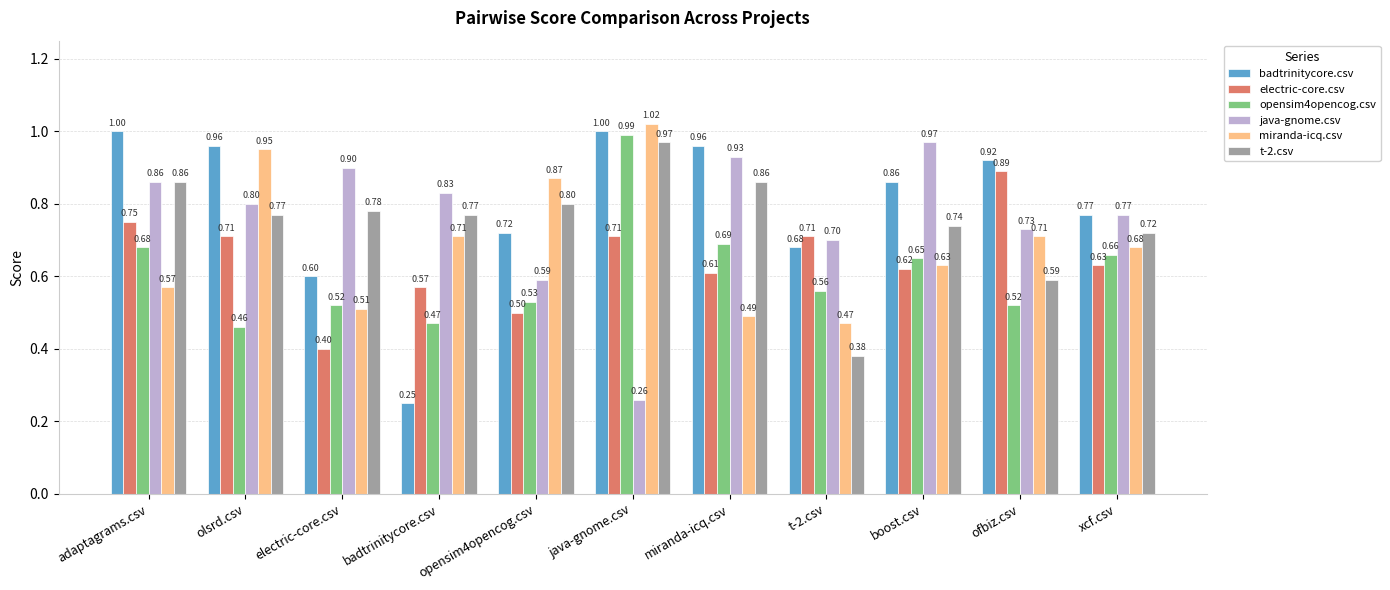

Which series has the widest spread of values?

badtrinitycore.csv